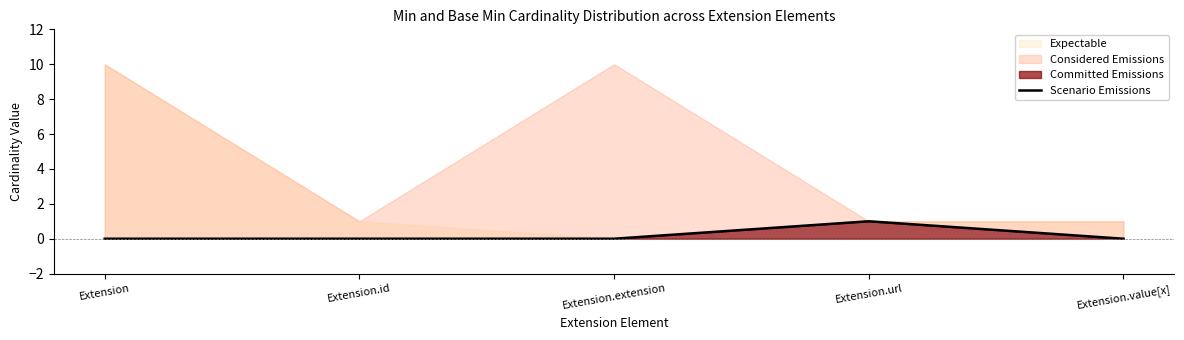

The chart shows a value of 1 at Extension.value[x]. True or false?

False